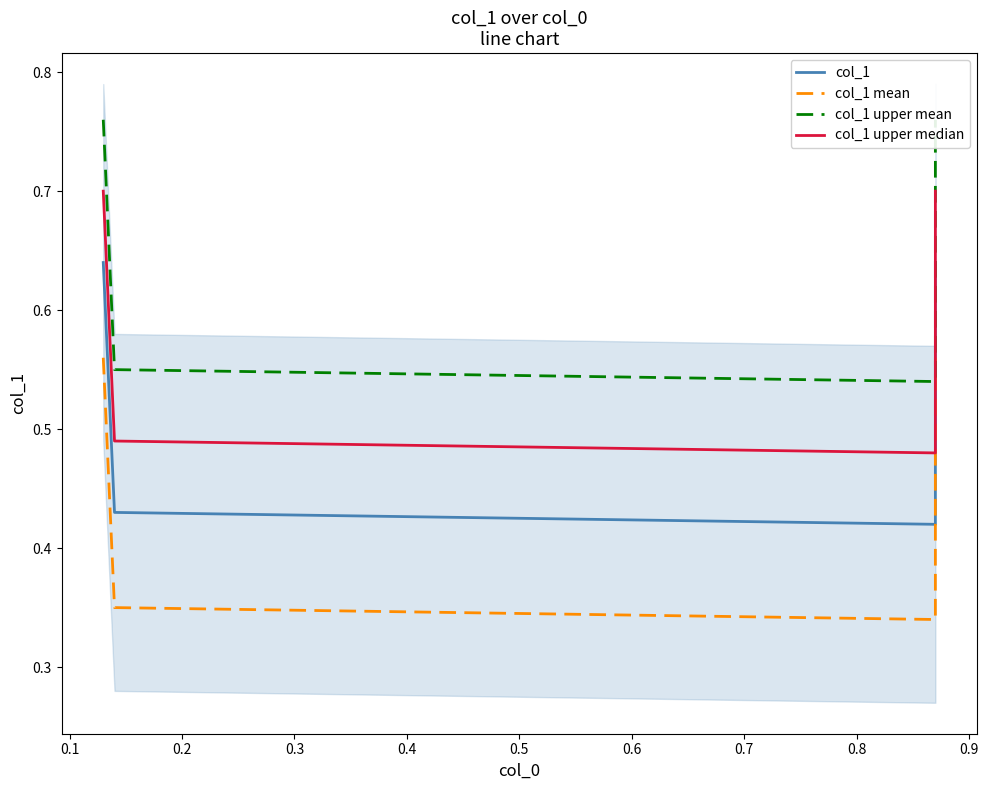

Count the col_1 upper mean values in the range 0 to 1.

4